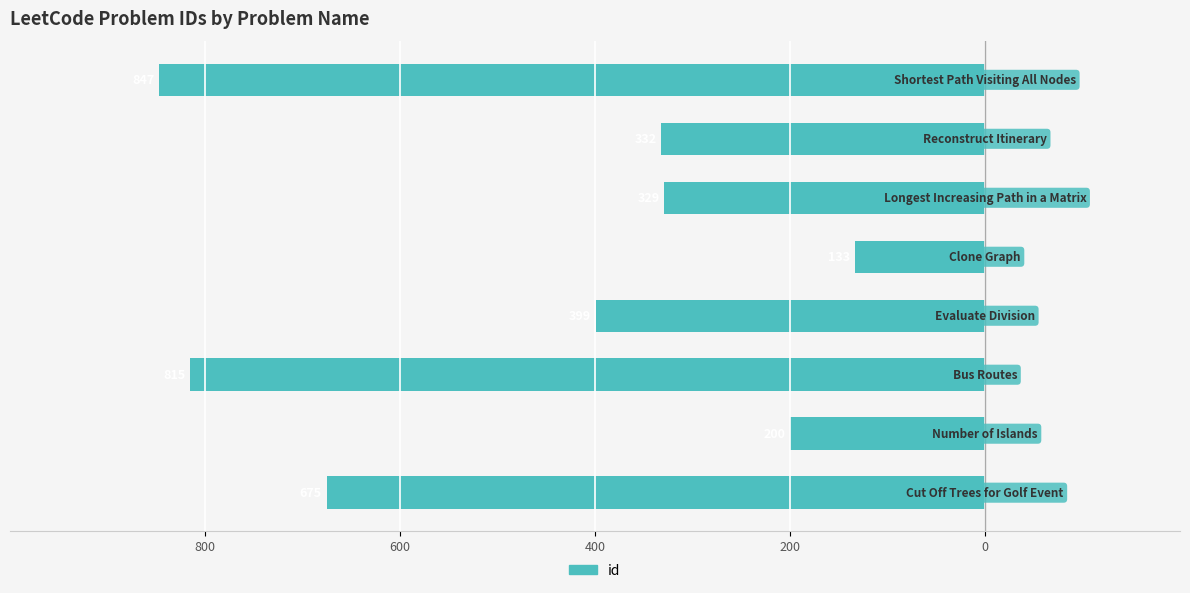

Are the bars horizontal?

Yes